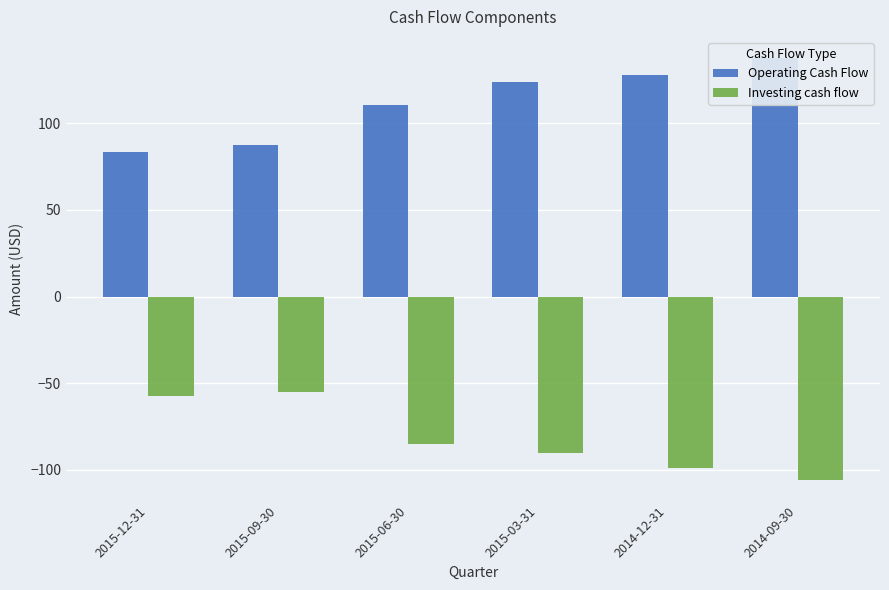

How many groups of bars are there?

6